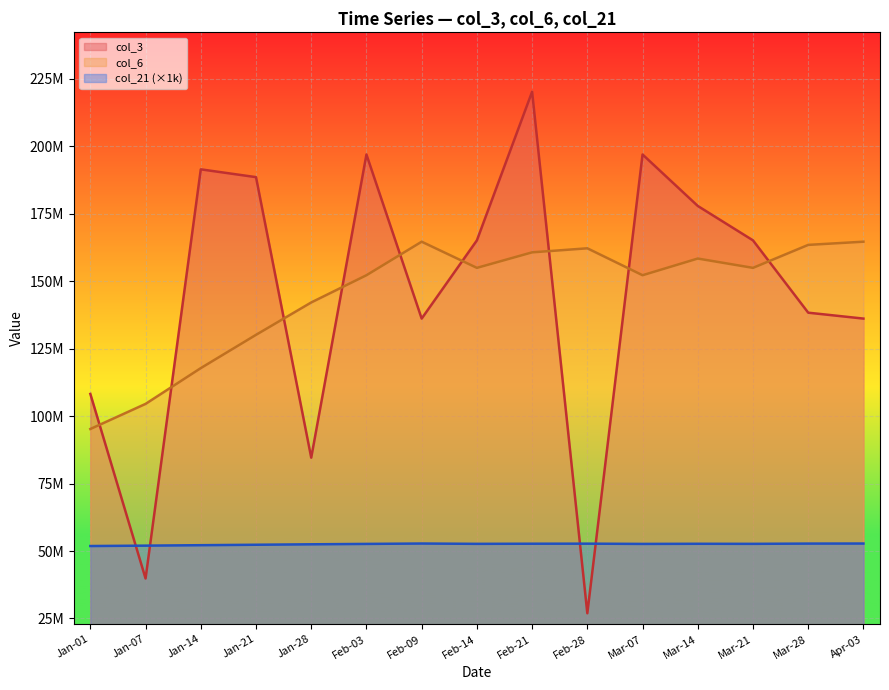

At 2022-05-15, list the series in order from smallest to largest.

col_21, col_3, col_6